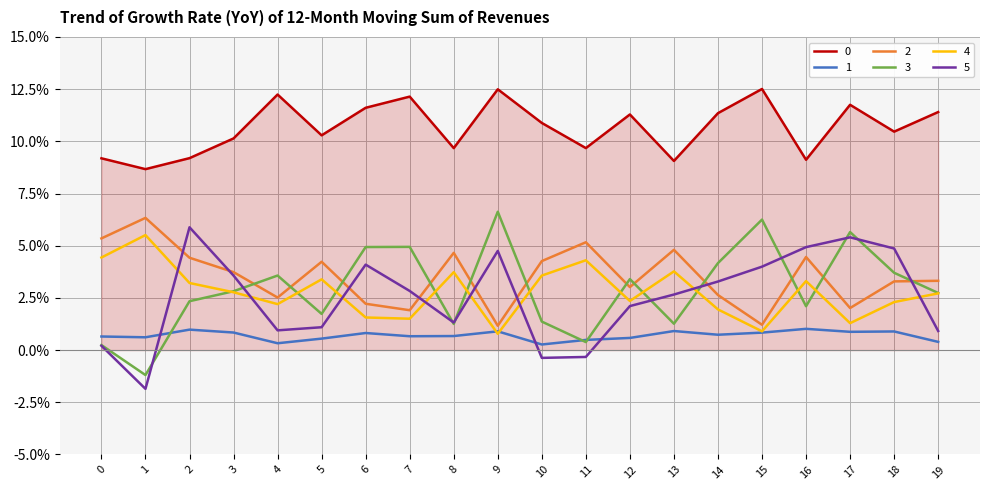

Is this an area chart (filled region under the line)?

Yes